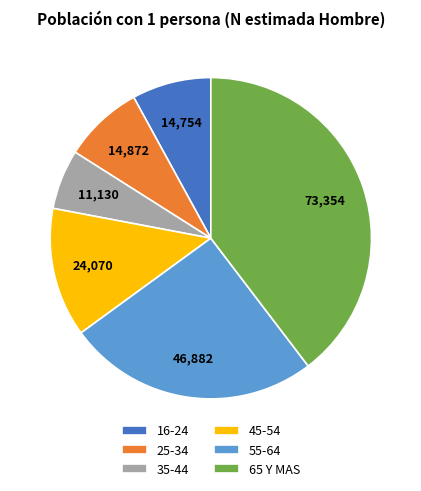

Is the sum of 35-44 and 16-24 greater than half?

No